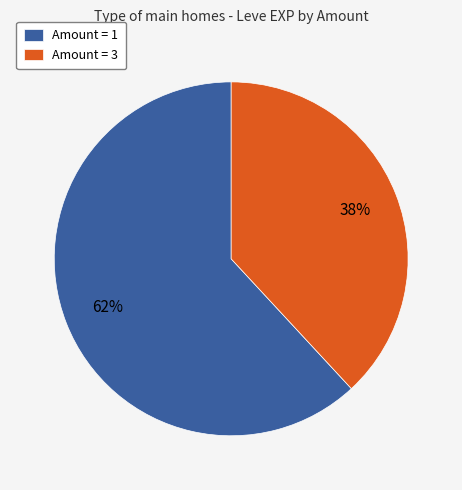

Is it true that Amount = 3 is 38% of the pie?

True